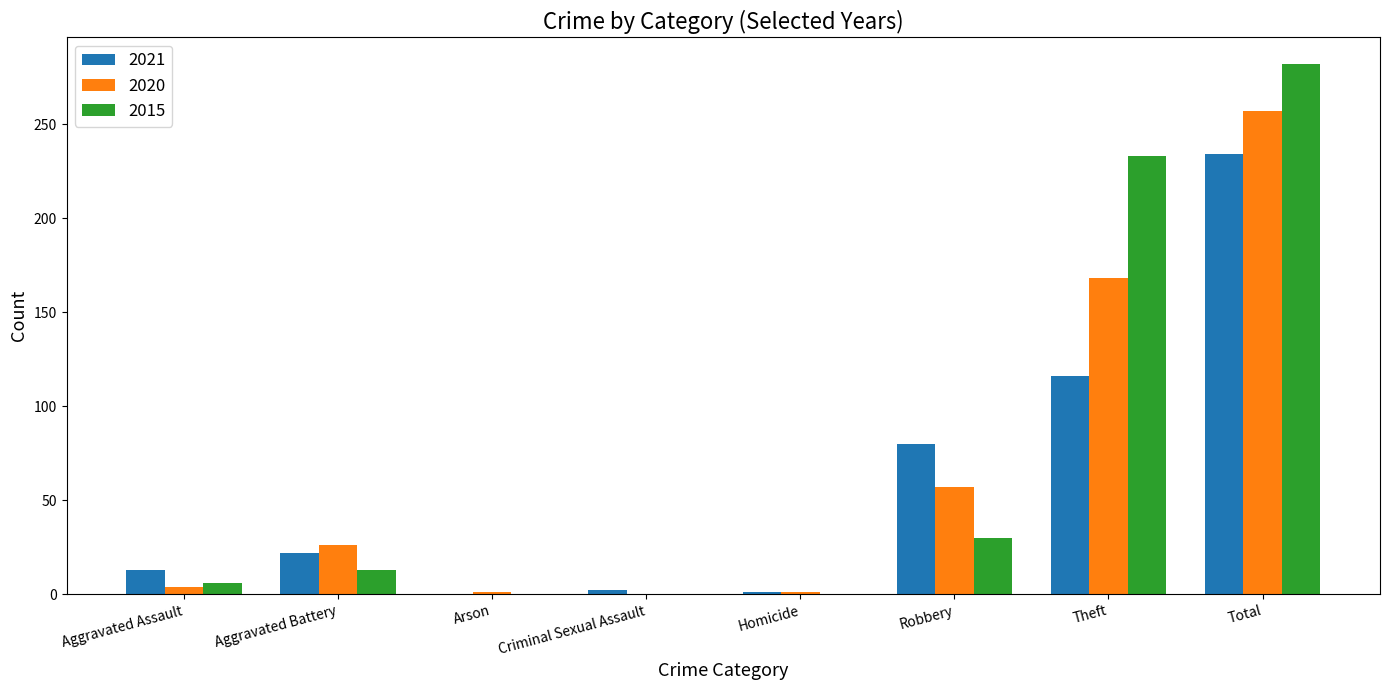

Are the bars grouped side by side (vs. stacked)?

Yes